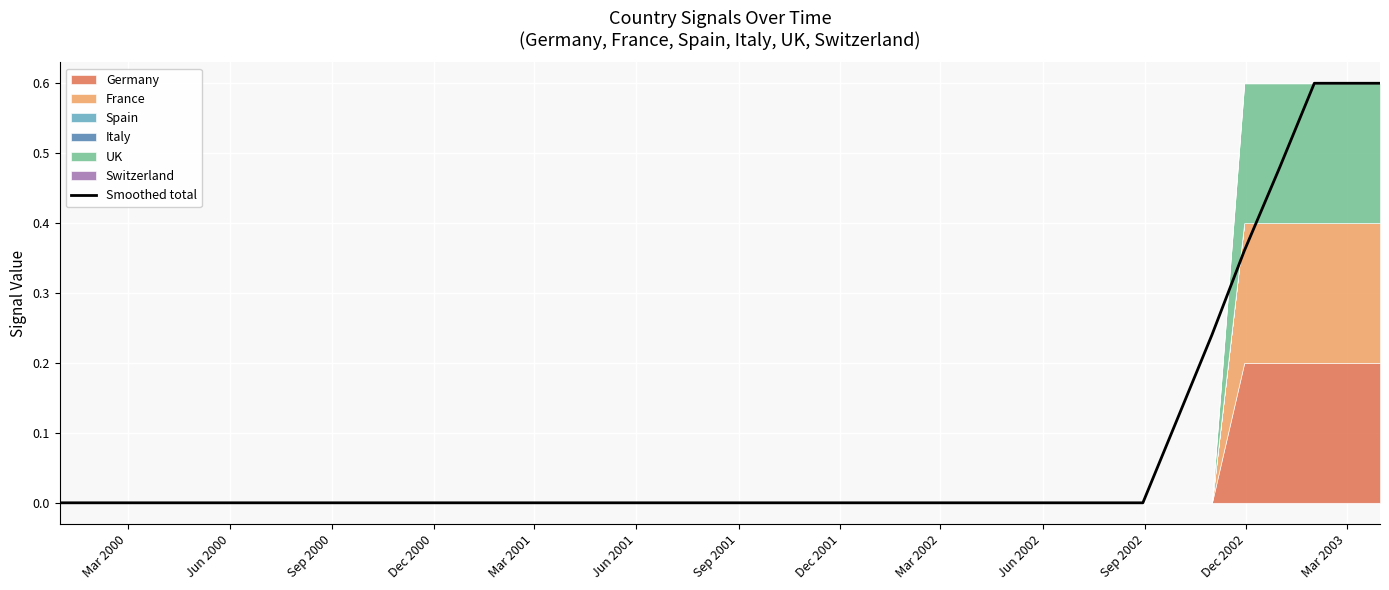

Count the number of categories in the chart.

40